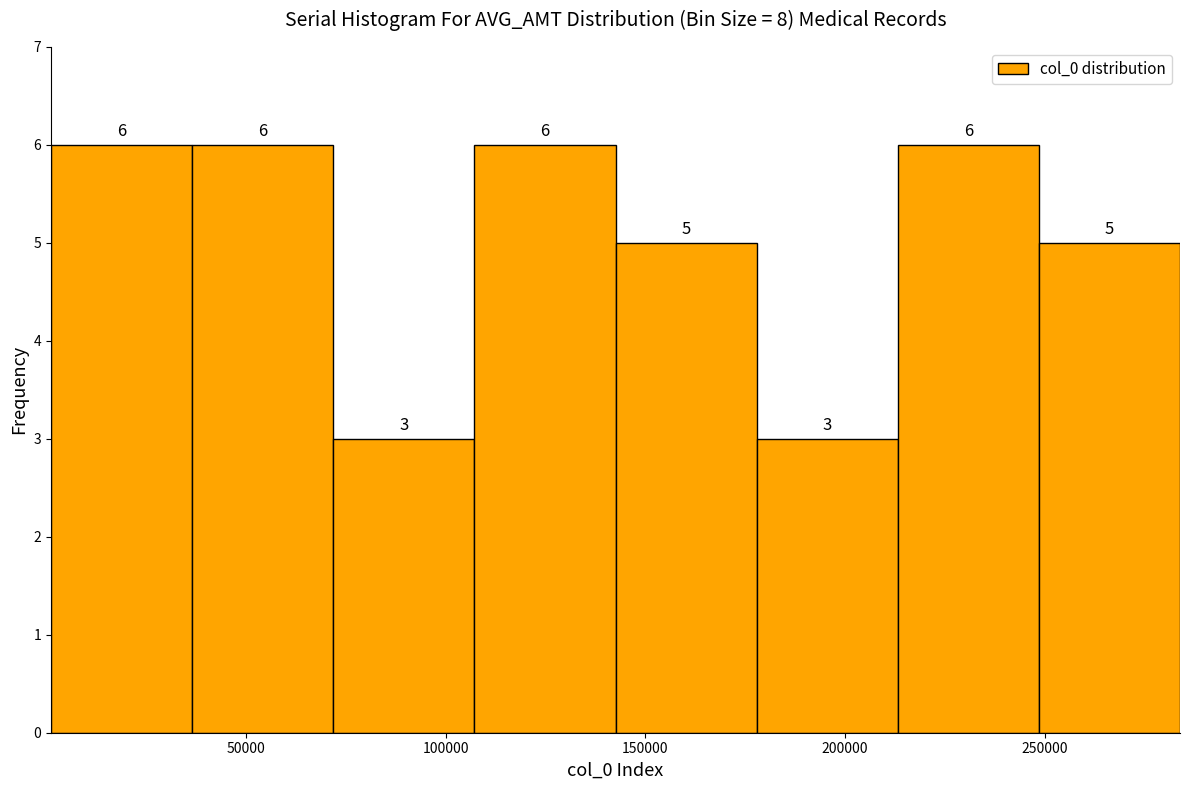

Reading left to right, transcribe this chart: for each bar, give the range it covers on the x-axis and its height. The bar edges are not printed on the chart, so give them approximately, as read against the axis.

0 to 35000: 6
35000 to 70000: 6
70000 to 105000: 3
105000 to 145000: 6
145000 to 180000: 5
180000 to 215000: 3
215000 to 250000: 6
250000 to 285000: 5